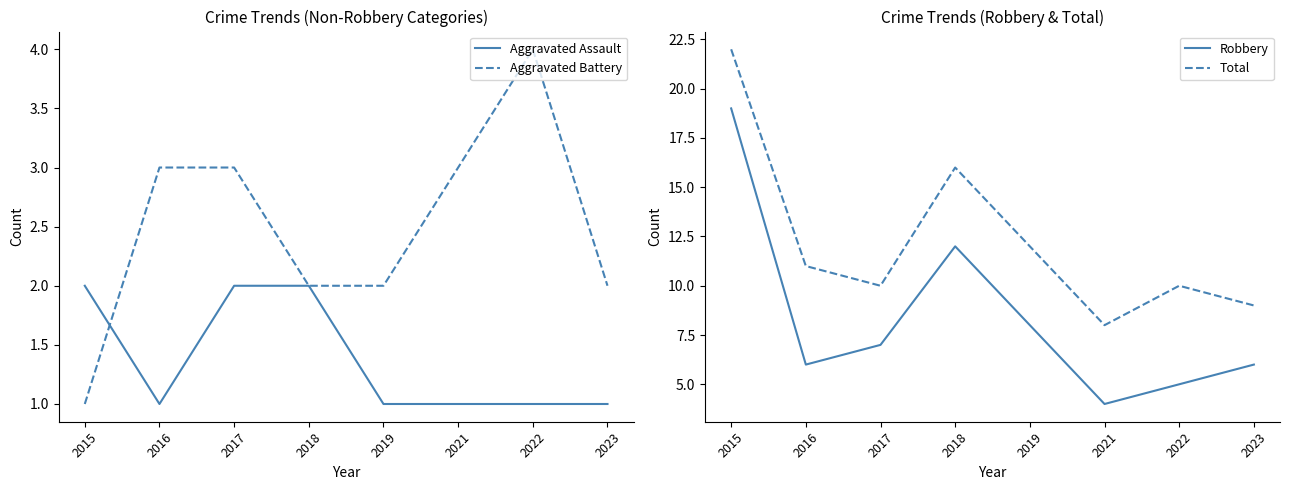

Which category has the lowest value in the Aggravated Assault series?

2016